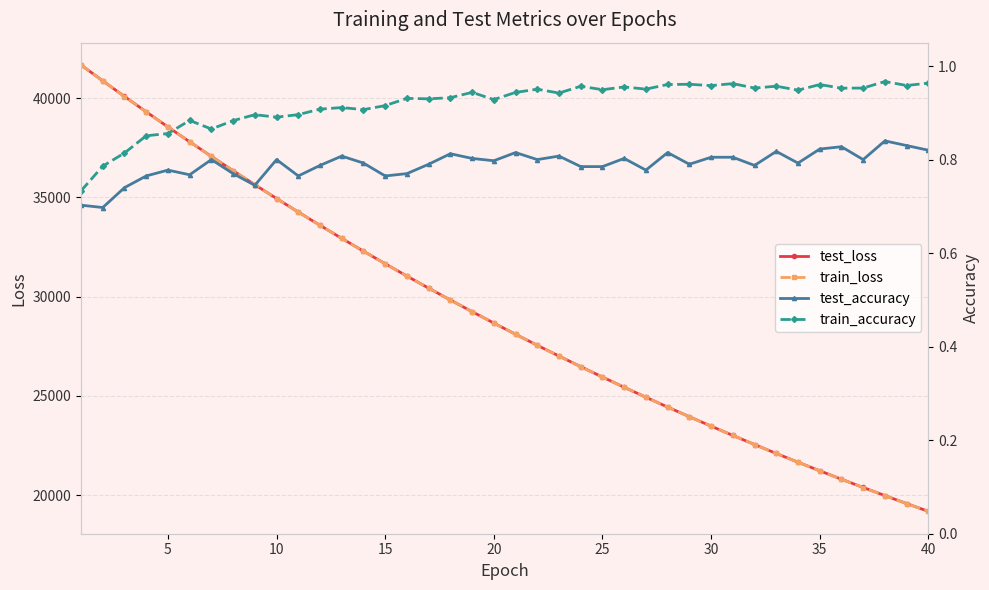

True or false: test_accuracy and train_accuracy cross at least once.

False